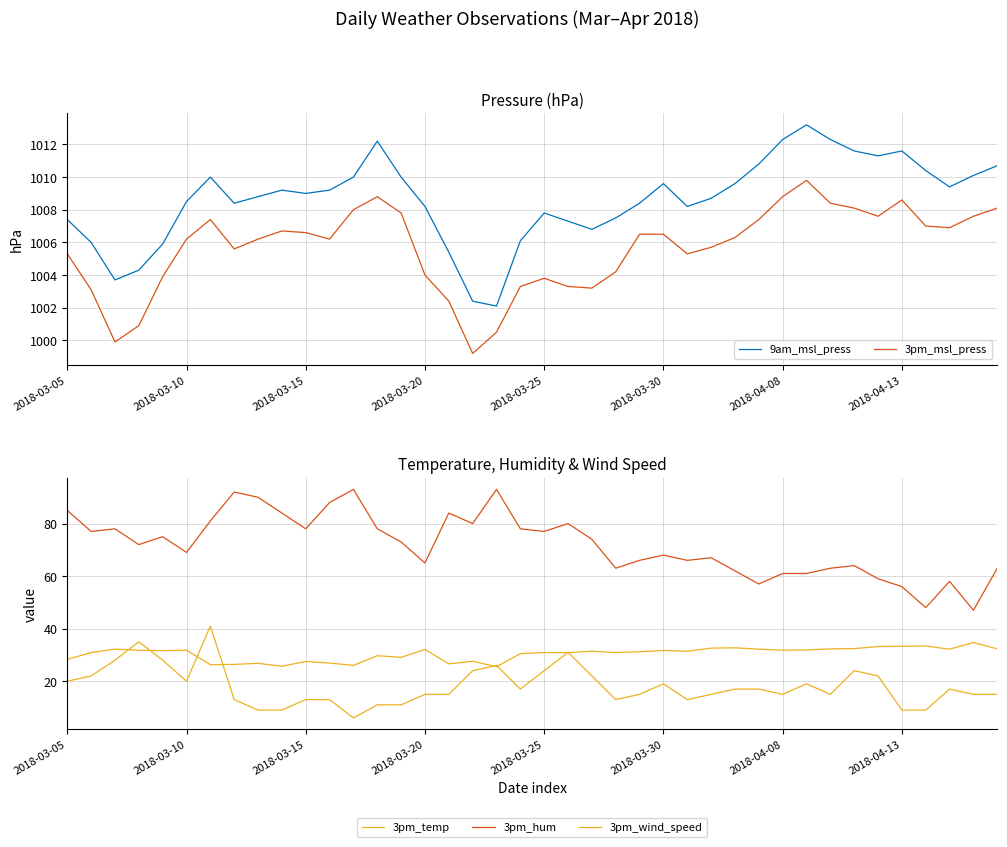

True or false: 9am_msl_press and 3pm_msl_press cross at least once.

False